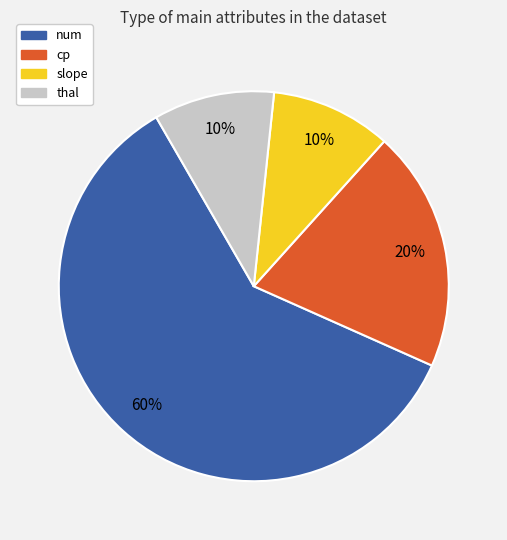

Is there any slice that represents more than half of the pie?

Yes